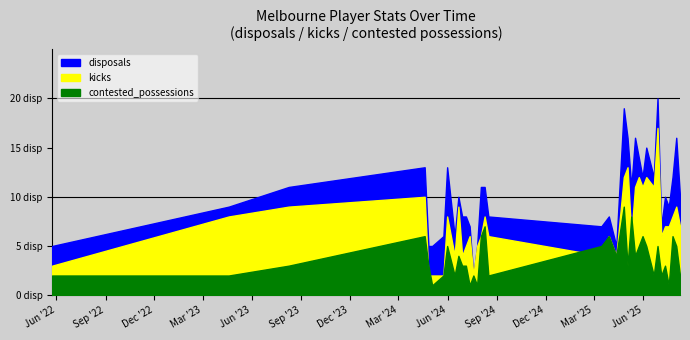

At which label does contested_possessions reach its minimum?

2024-05-03